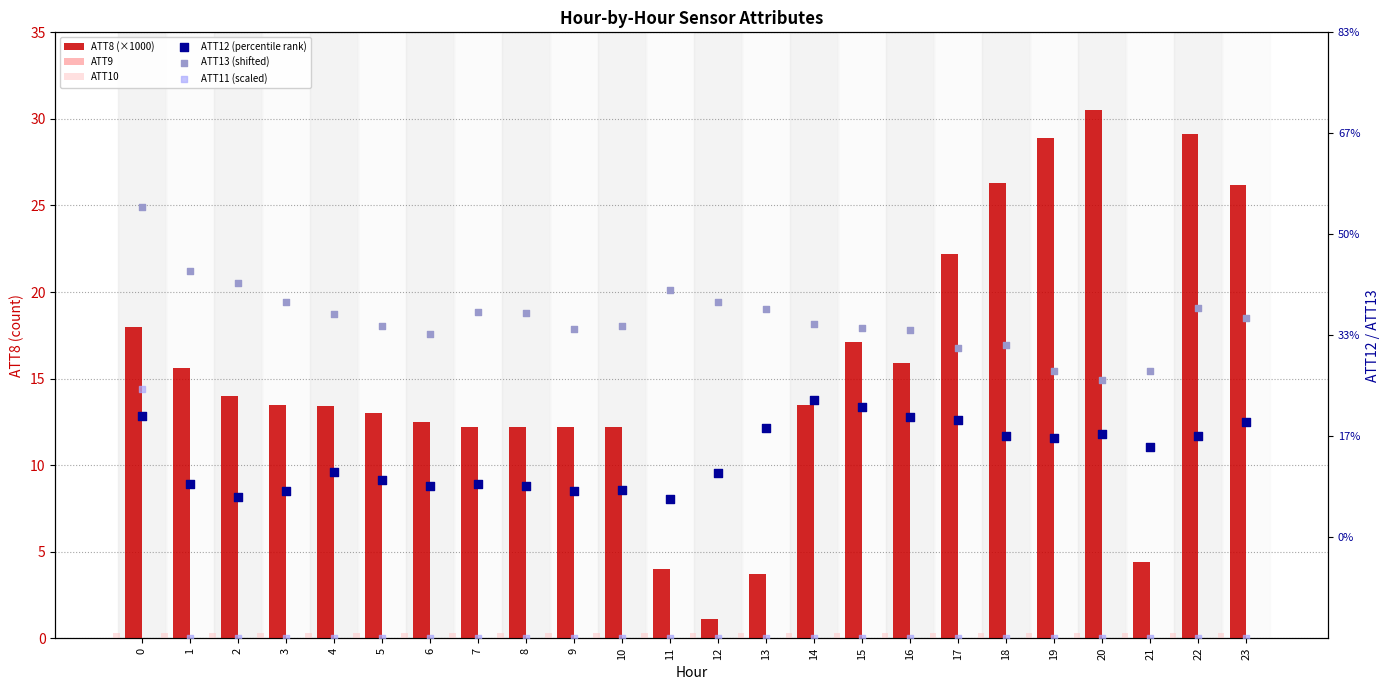

Which series has the largest Y range (max minus min)?

ATT8 (×1000)